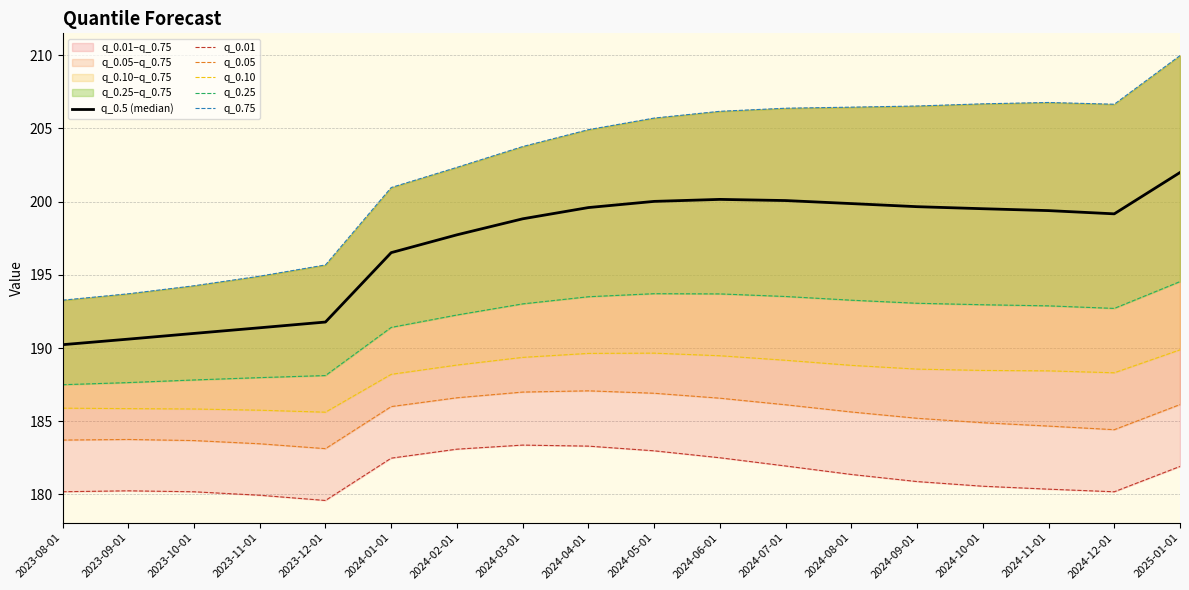

In q_0.75, how many points are higher than both neighbors (excluding endpoints)?

1